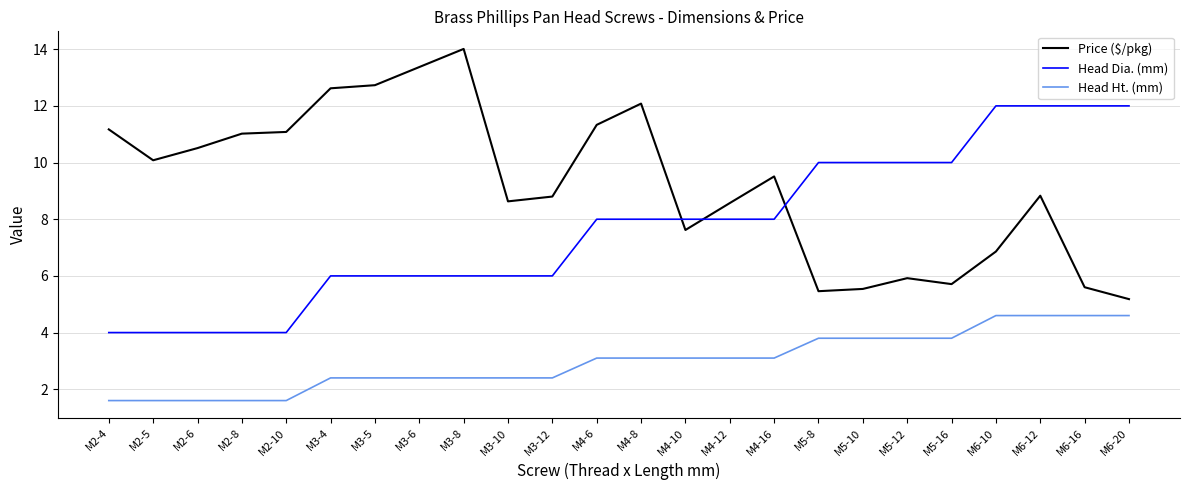

Which series has the widest spread of values?

Price ($/pkg)